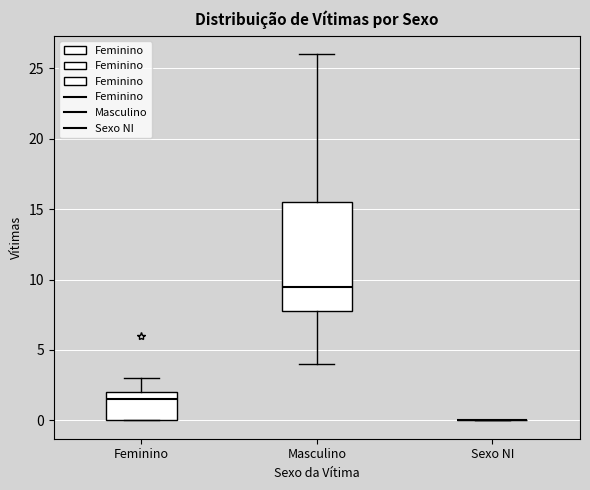

Where is the lower edge of the box for Feminino on the y-axis? The values are not printed on the chart, so give them approximately, as read against the axis.

0.0